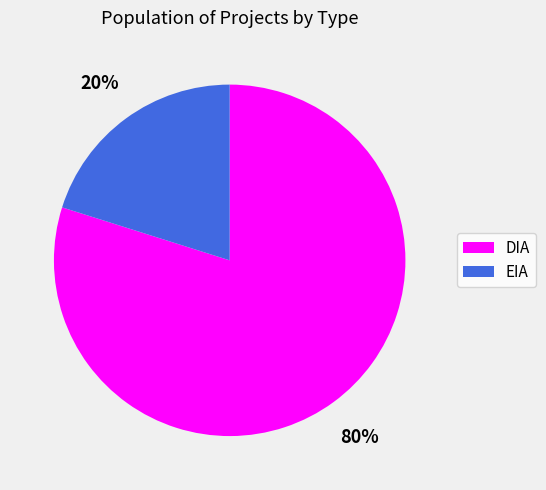

To the nearest percent, what is the average slice percentage?

50%